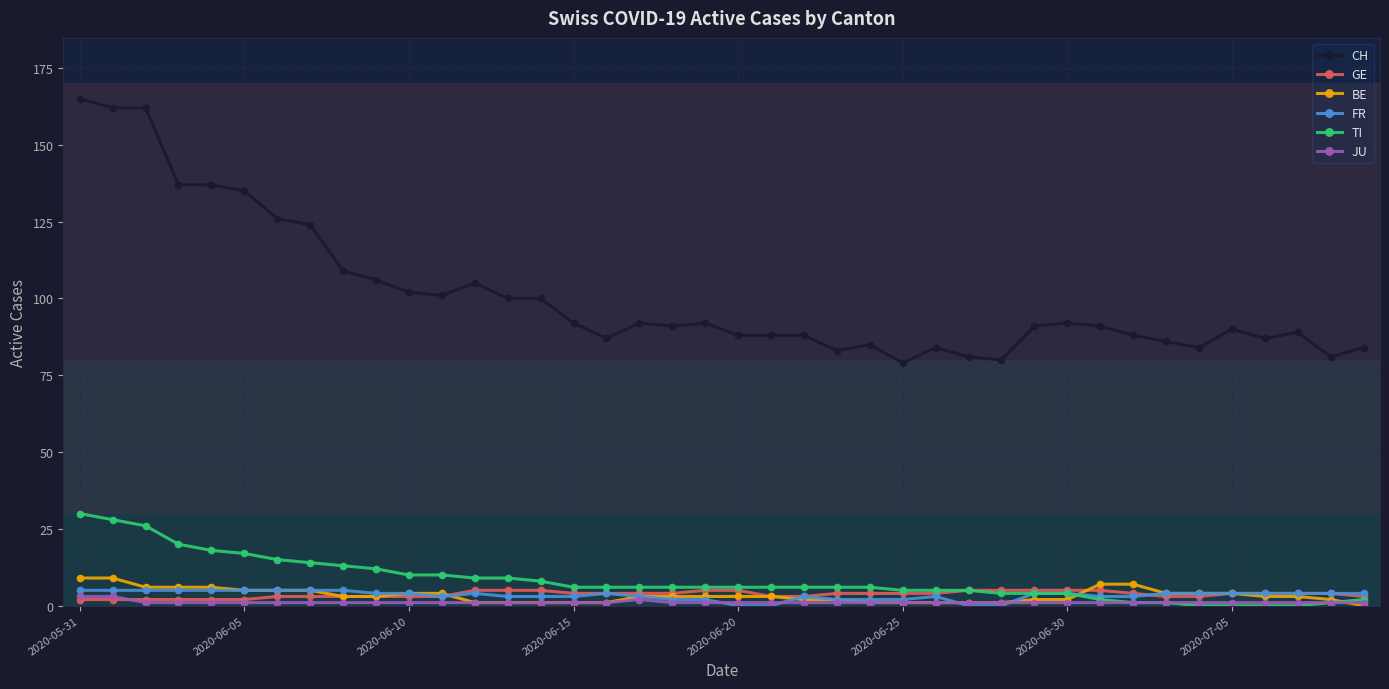

What is the greatest value displayed?

165